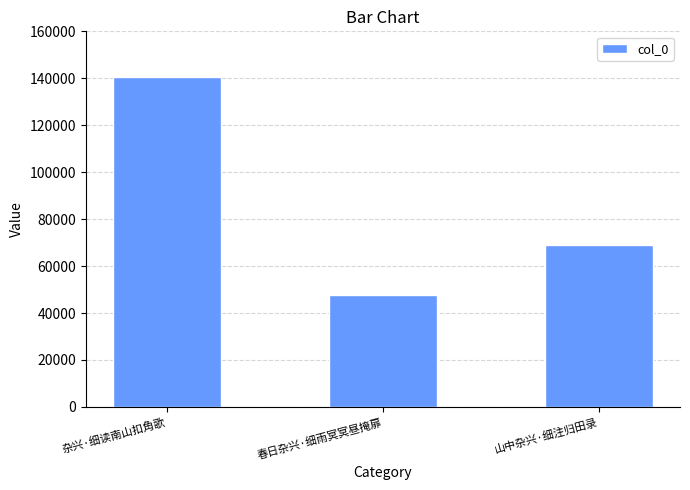

Between 山中杂兴·细注归田录 and 杂兴·细读南山扣角歌, which is larger?

杂兴·细读南山扣角歌